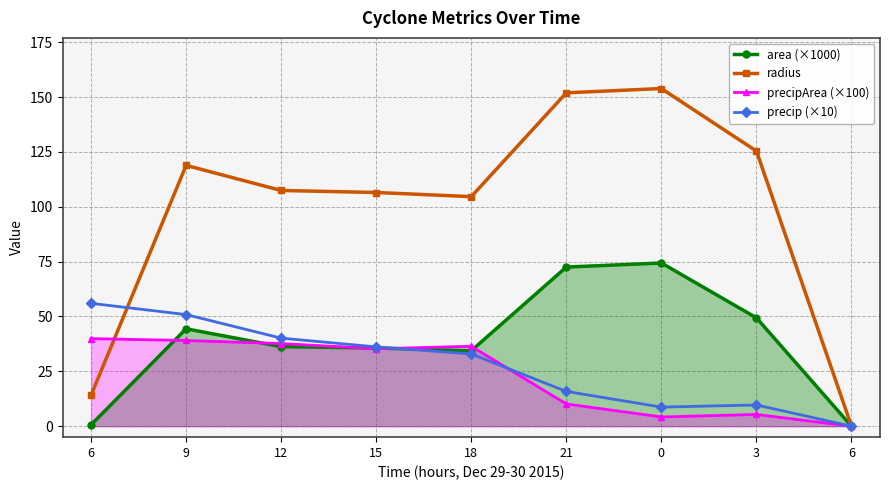

The value of precip (×10) at 15 is 8.4. True or false?

False